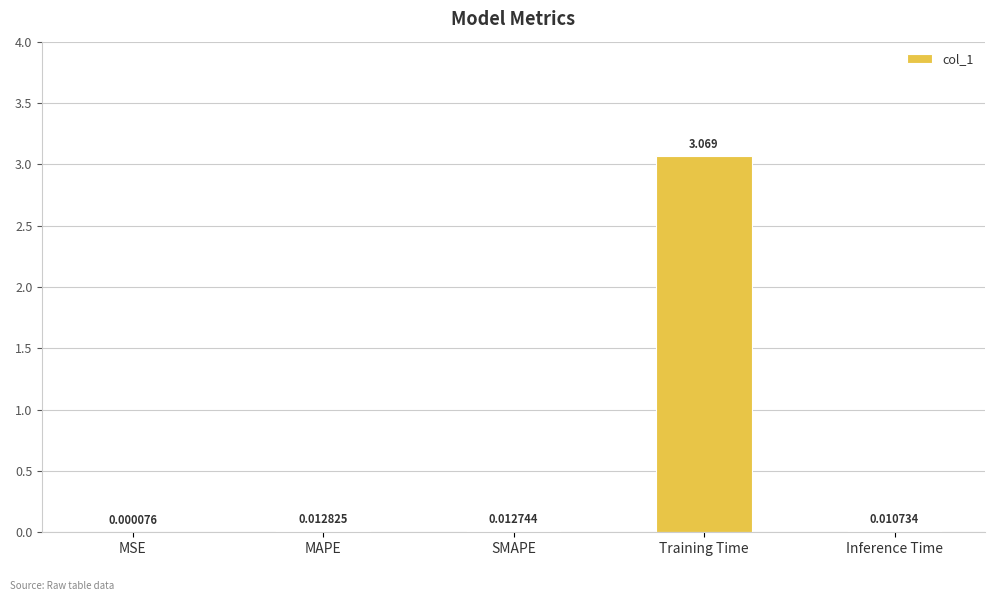

Between Training Time and MSE, which is larger?

Training Time